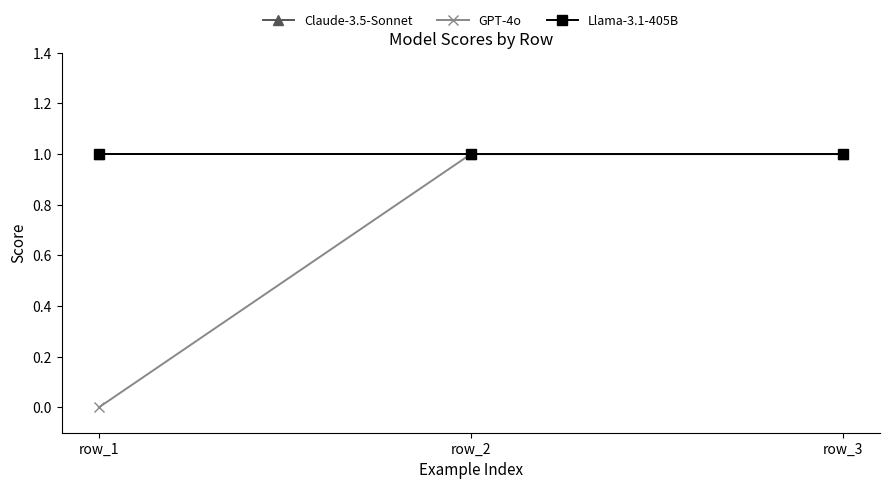

Which series has the widest spread of values?

GPT-4o